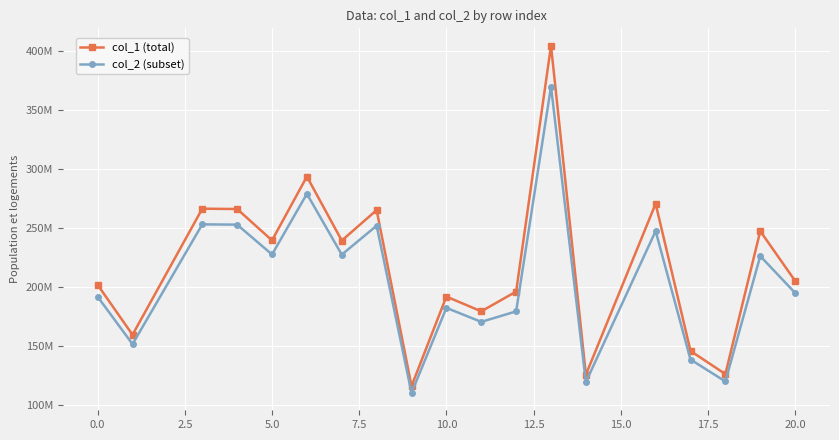

True or false: col_1 (total) and col_2 (subset) cross at least once.

False